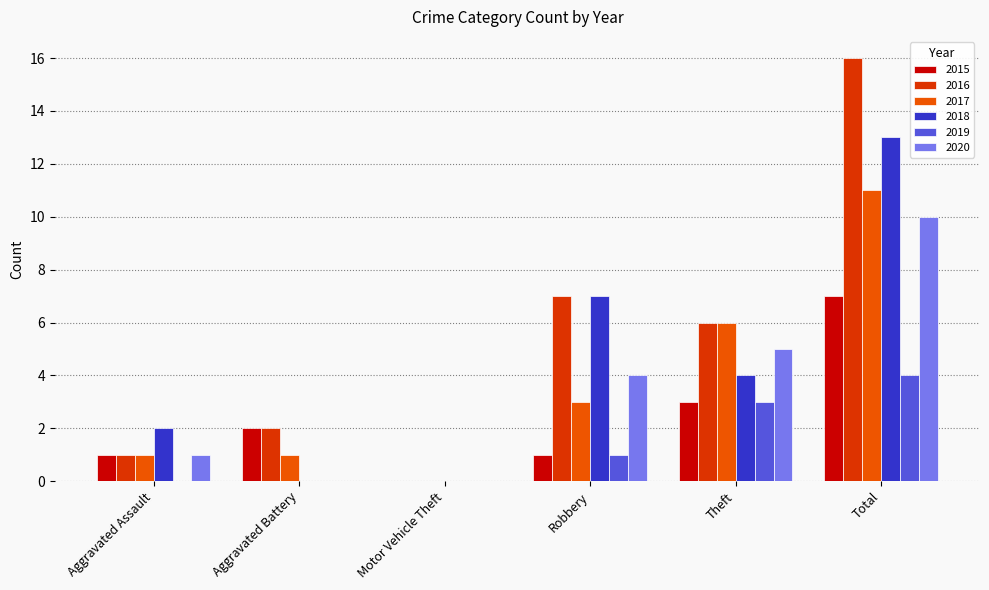

How many 2018 values are between 0 and 7?

5